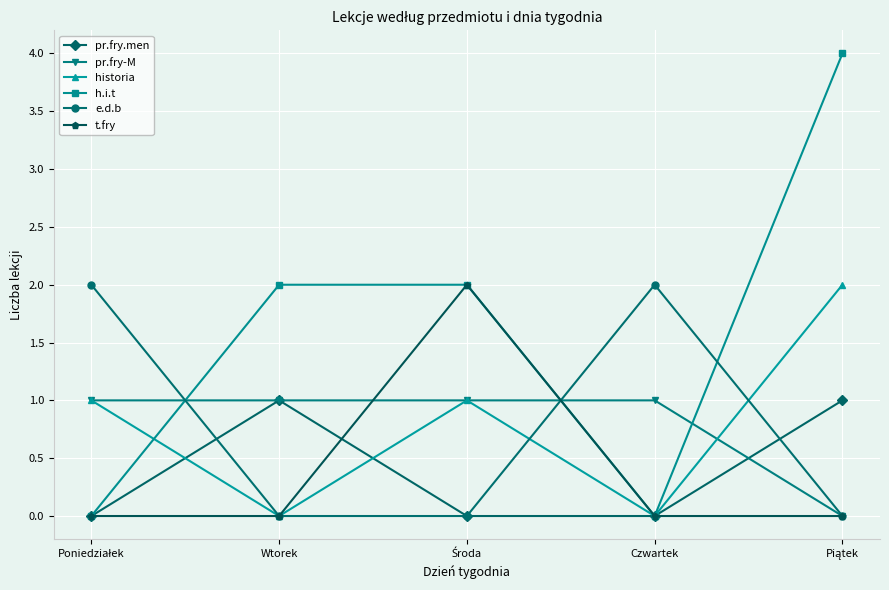

Reading left to right, transcribe all the data shown in this chart.

pr.fry.men: 0	1	0	0	1
pr.fry-M: 1	1	1	1	0
historia: 1	0	1	0	2
h.i.t: 0	2	2	0	4
e.d.b: 2	0	0	2	0
t.fry: 0	0	2	0	0